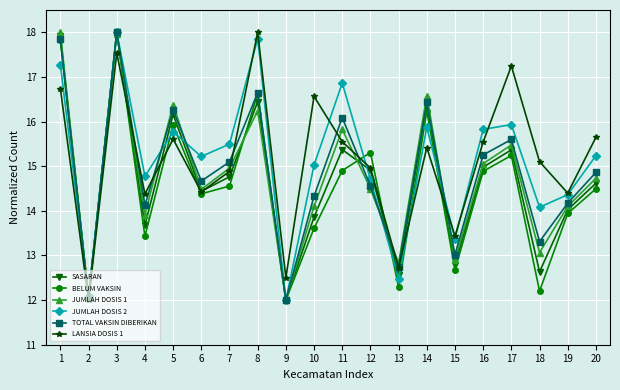

What is the maximum value shown in the chart?

18.0